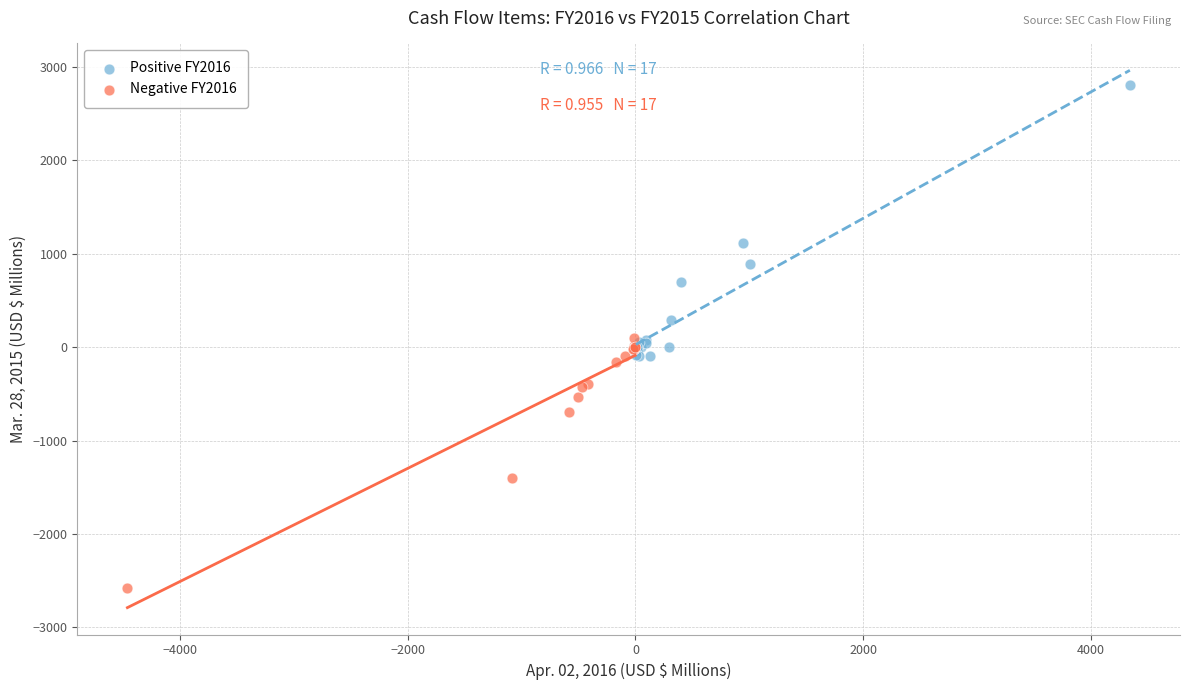

Which series contains the highest Y value?

Positive FY2016